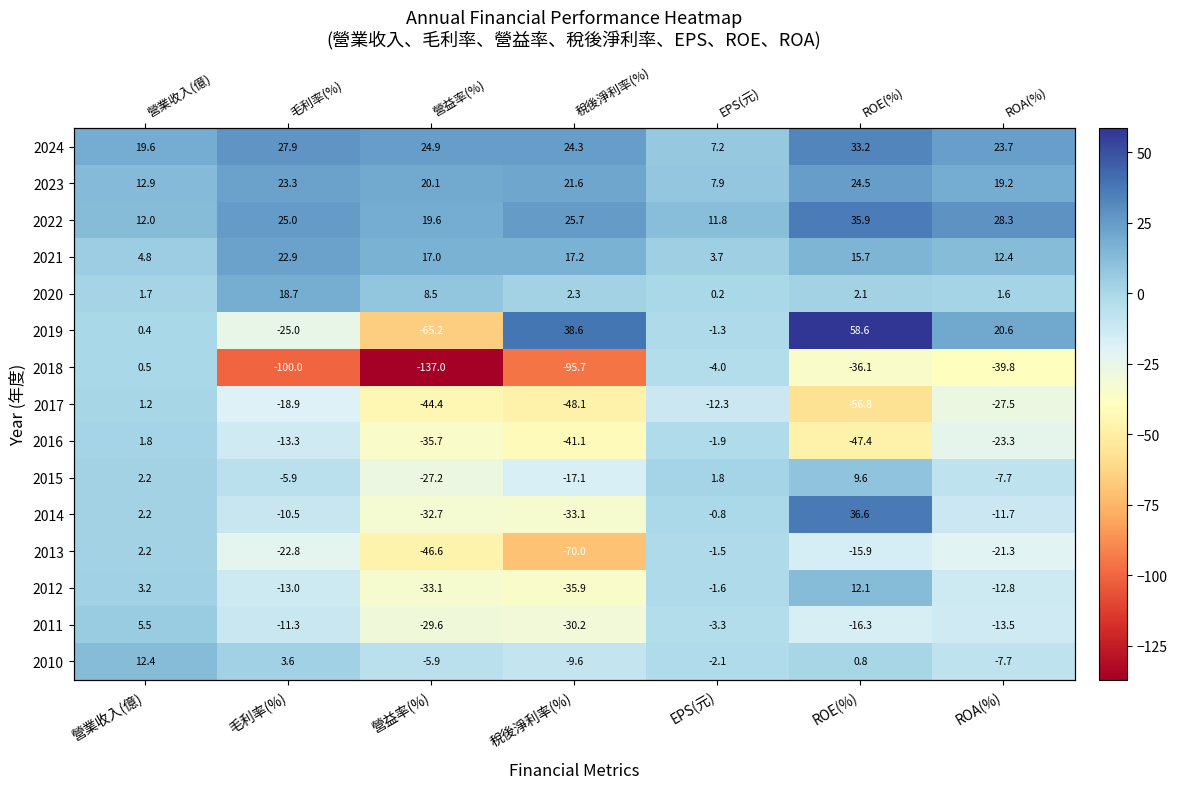

List the labels in order of 2017 value, largest first.

營業收入(億), EPS(元), 毛利率(%), ROA(%), 營益率(%), 稅後淨利率(%), ROE(%)